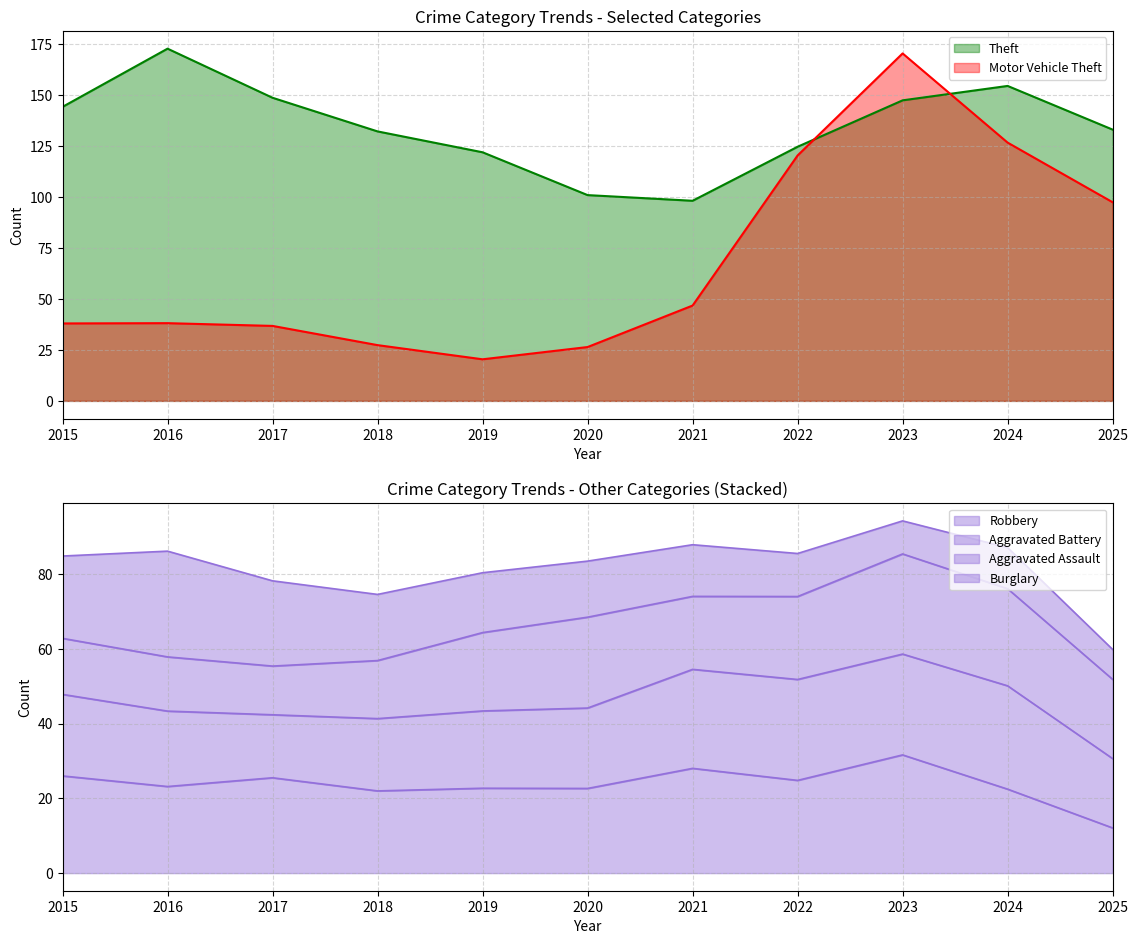

What is the sum of the Burglary values at 2018 and 2017?

39